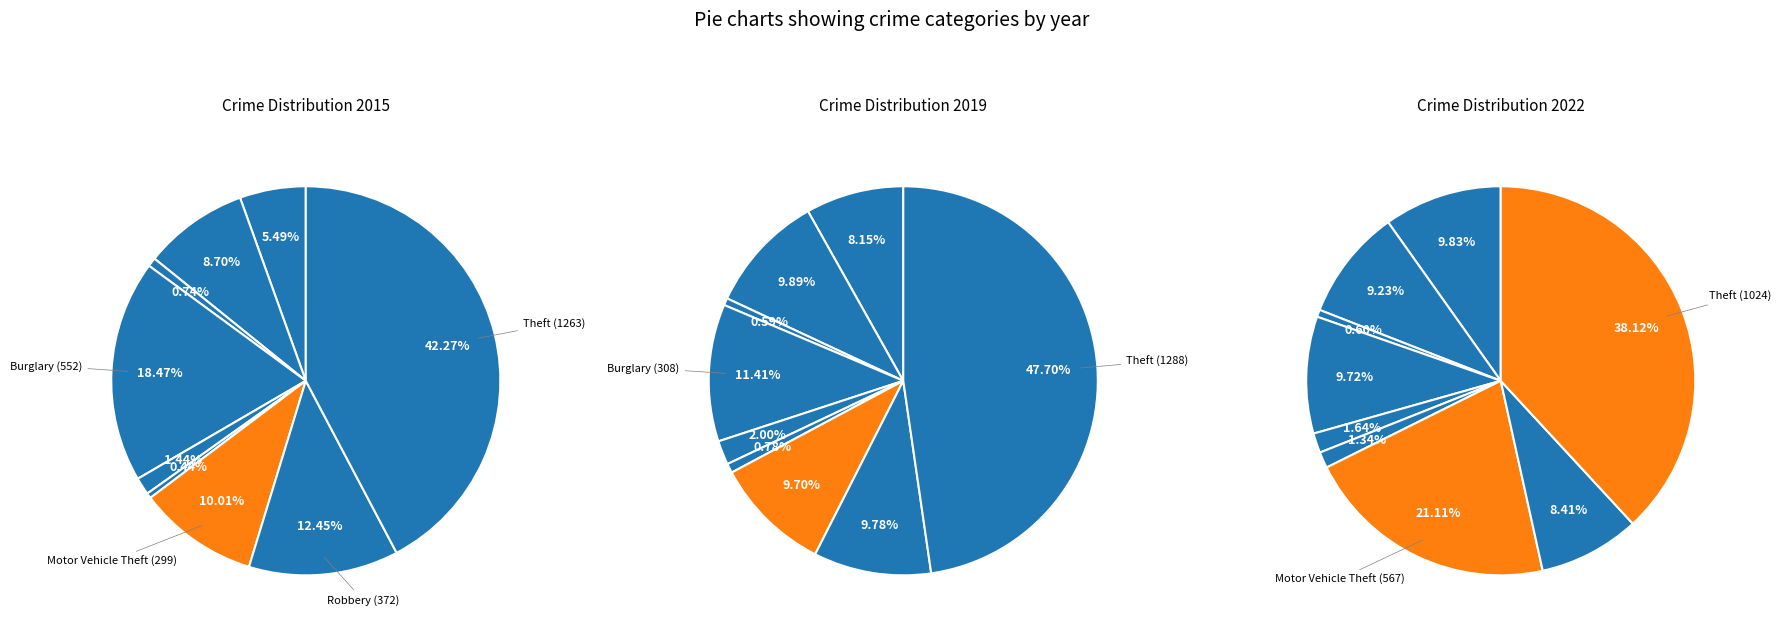

To the nearest percent, what is the difference between the 3 and 6 slice percentages?

8%